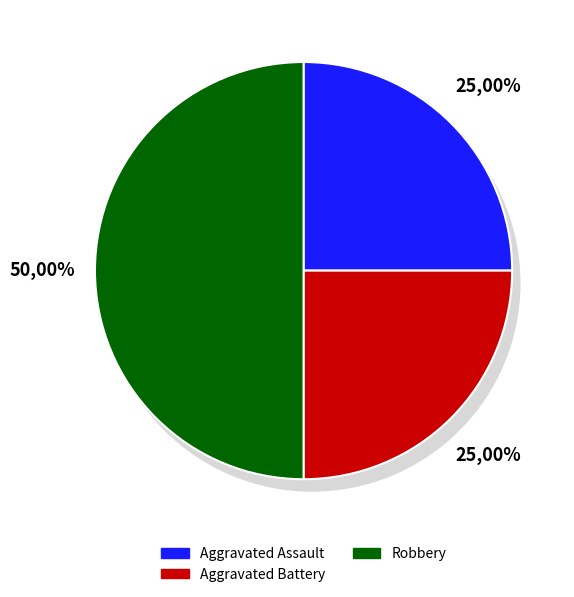

Does any single category account for the majority?

No